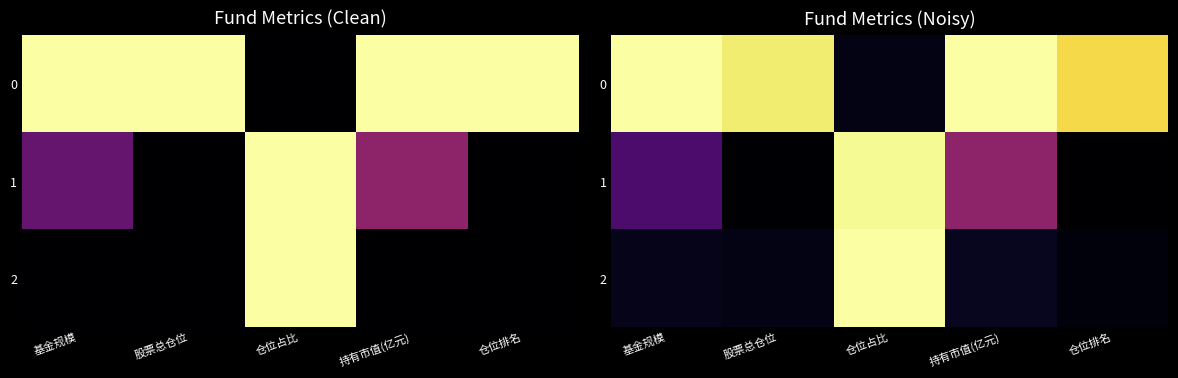

Which category has the lowest value in the 2 series?

仓位排名